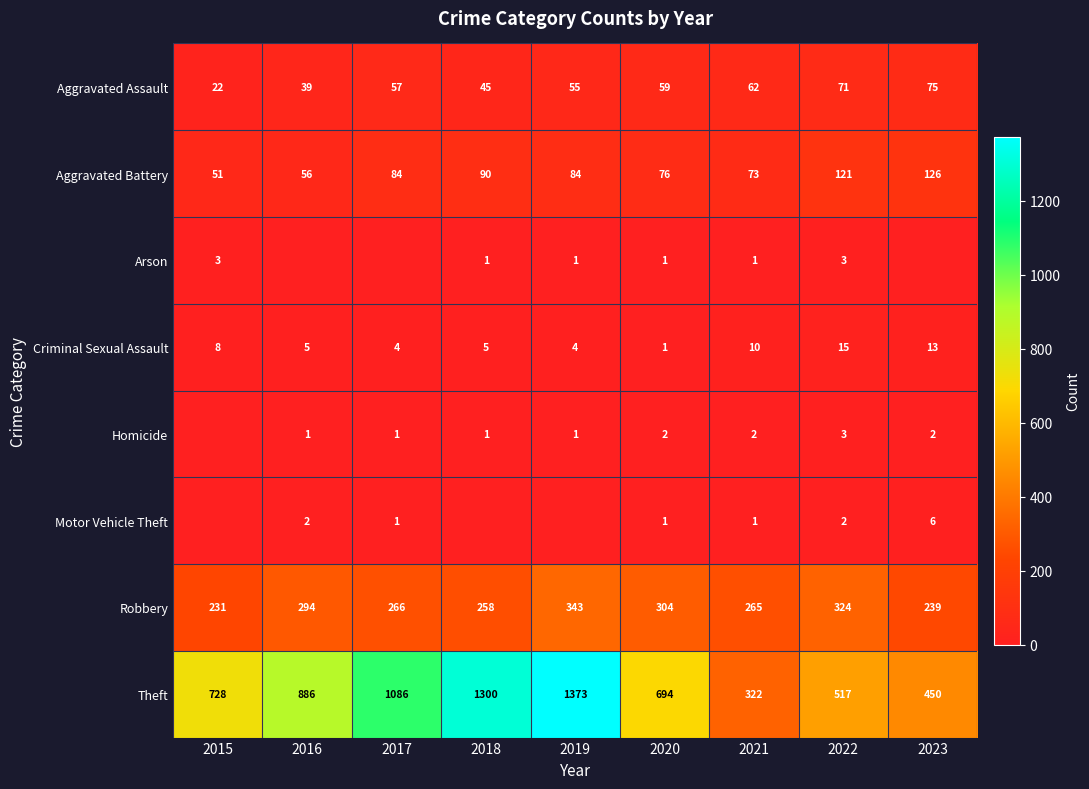

Rank the categories by Aggravated Assault value from lowest to highest.

2015, 2016, 2018, 2019, 2017, 2020, 2021, 2022, 2023